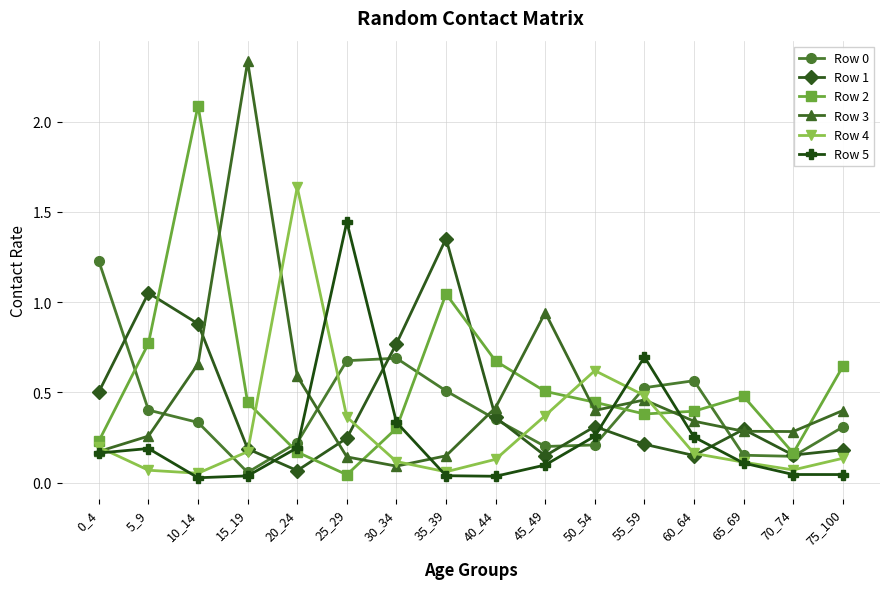

What is the sum of all Row 0 values?

6.6